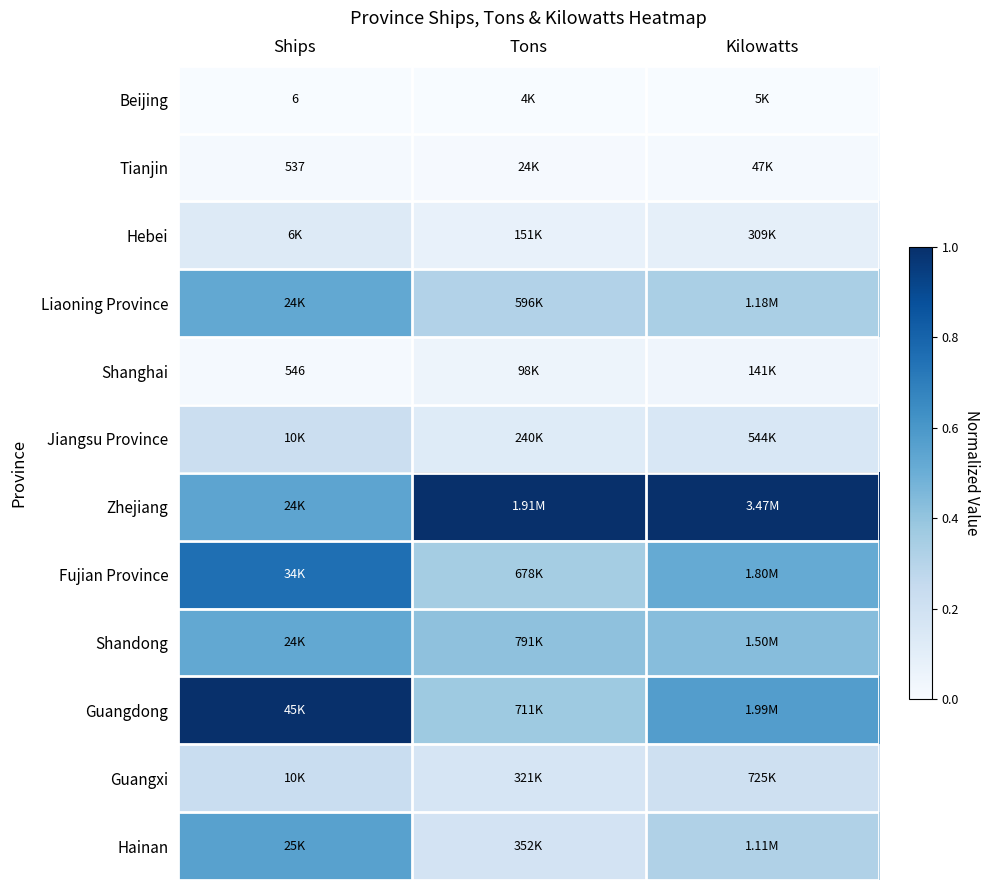

Is the value of Jiangsu Province at Kilowatts greater than the value of Shanghai at Tons?

Yes